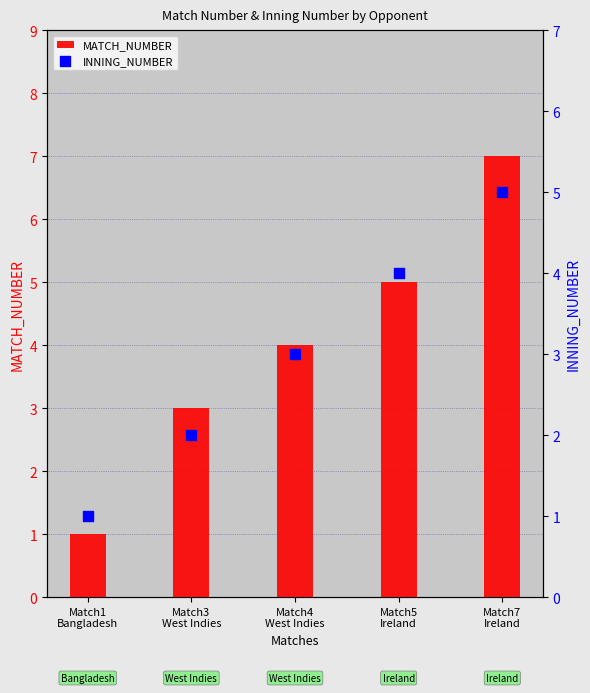

Which series reaches the minimum Y coordinate?

MATCH_NUMBER